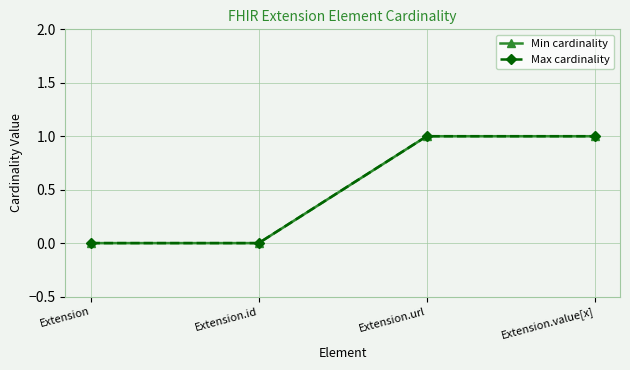

How many positive values does the Min cardinality series have?

2